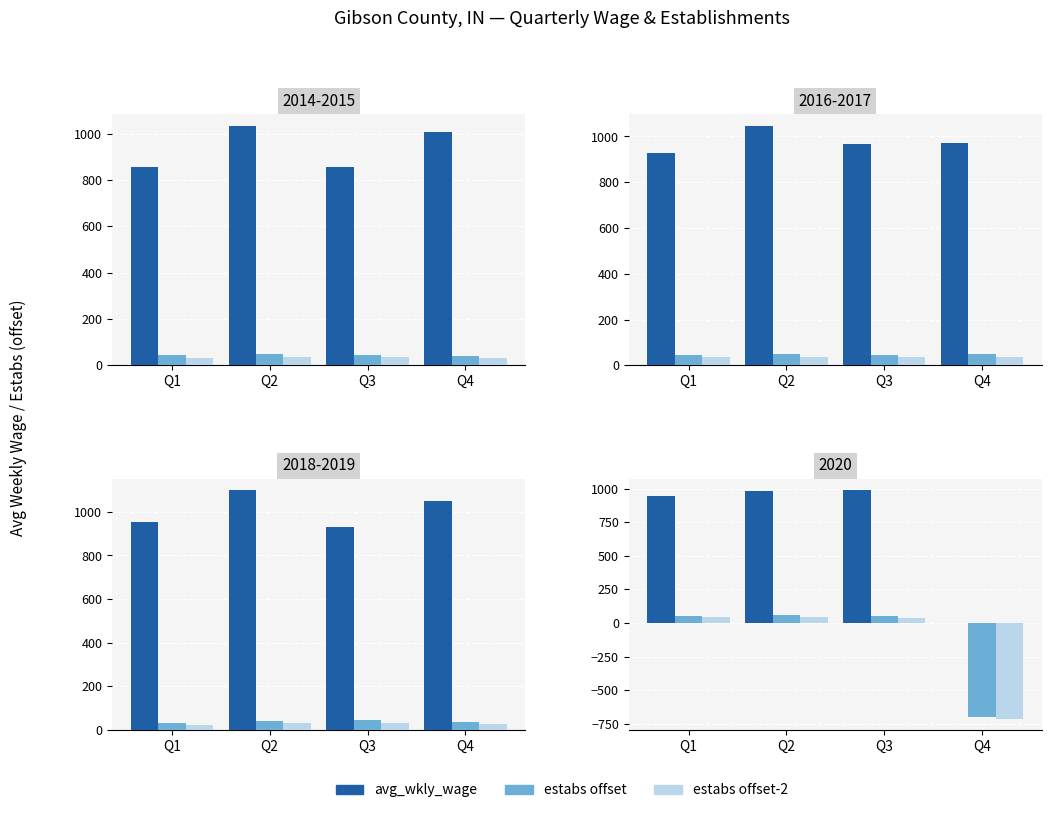

How many data points in estabs offset-2 are above 46?

1